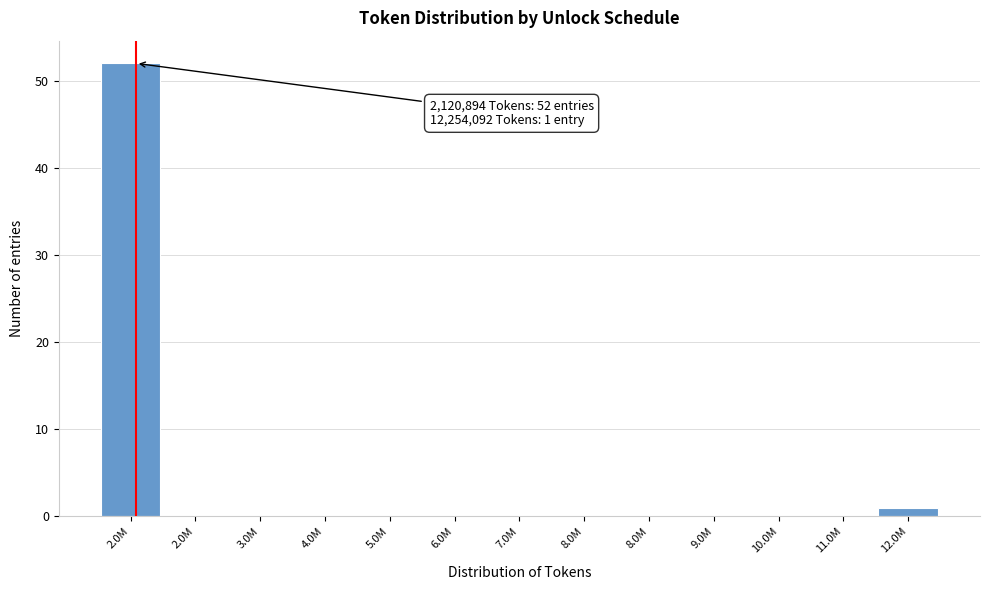

Count the number of data series in this chart.

1